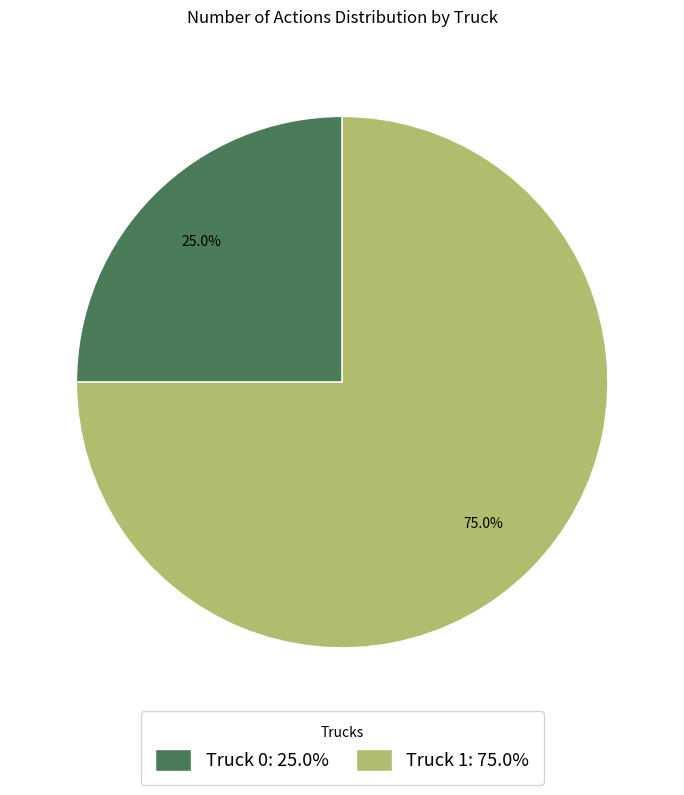

Is the sum of Truck 1 and Truck 0 greater than half?

Yes